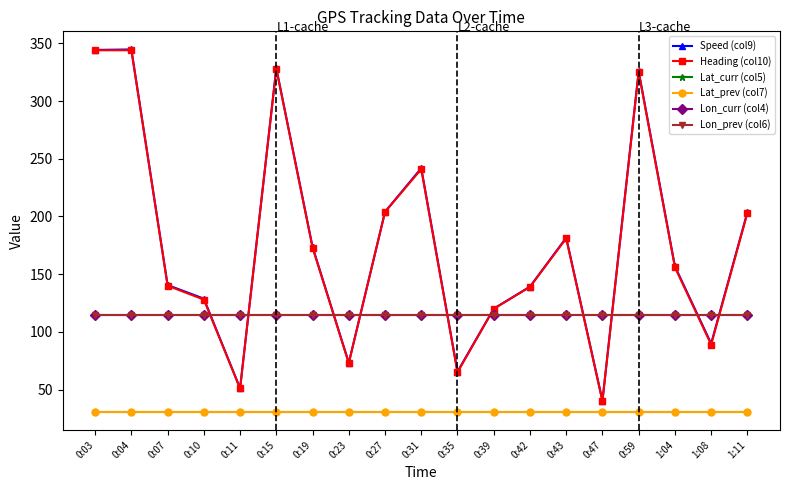

True or false: Speed (col9) has more than 0 points higher than both neighbors.

True